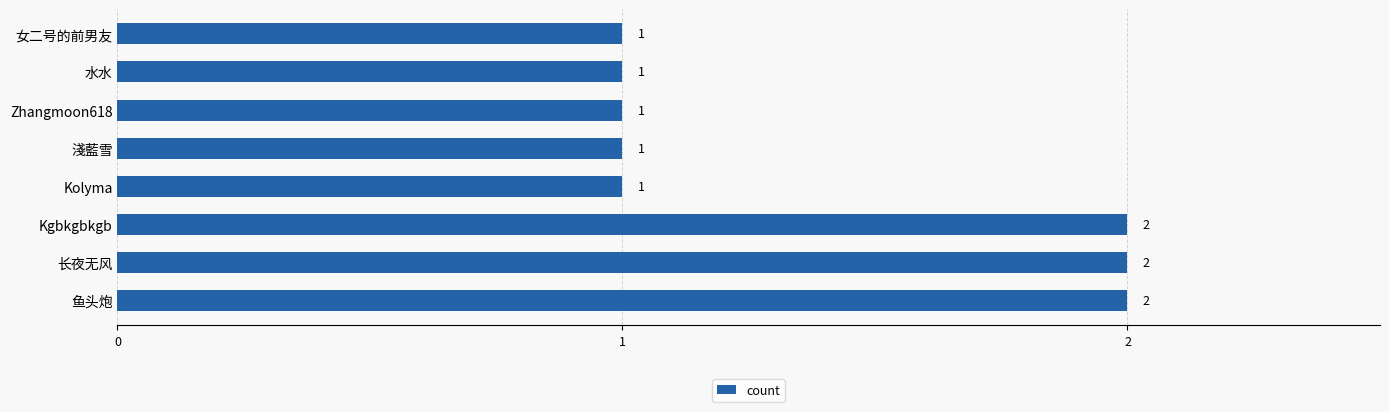

Count the values in the range 1 to 2.

8